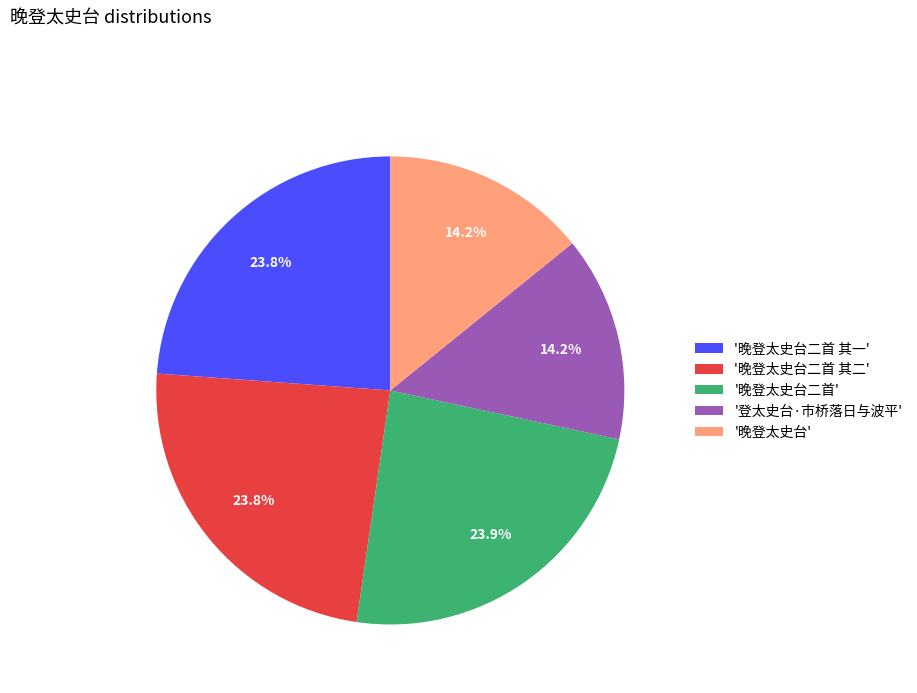

Is there a majority slice in this chart?

No